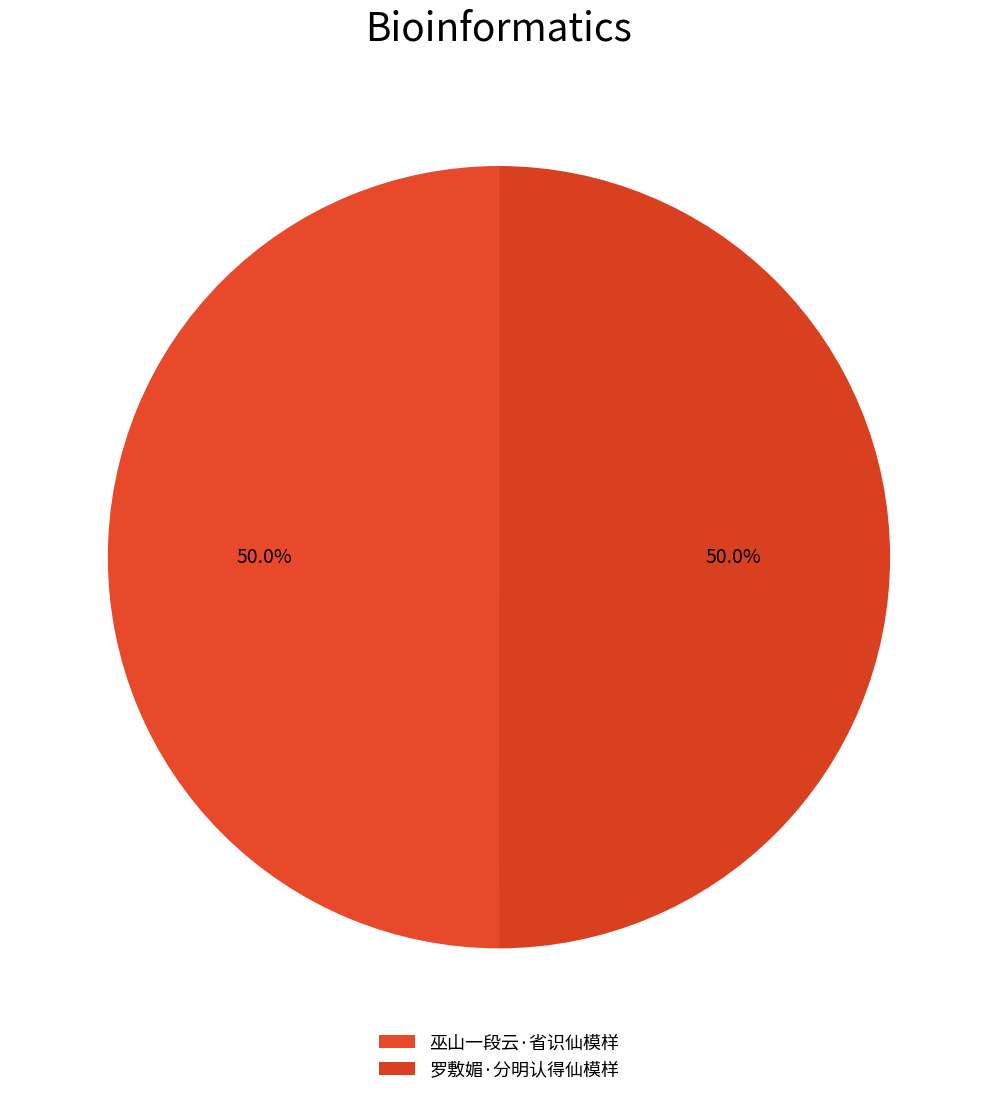

To the nearest percent, what is the combined percentage of 巫山一段云·省识仙模样 and 罗敷媚·分明认得仙模样?

100%